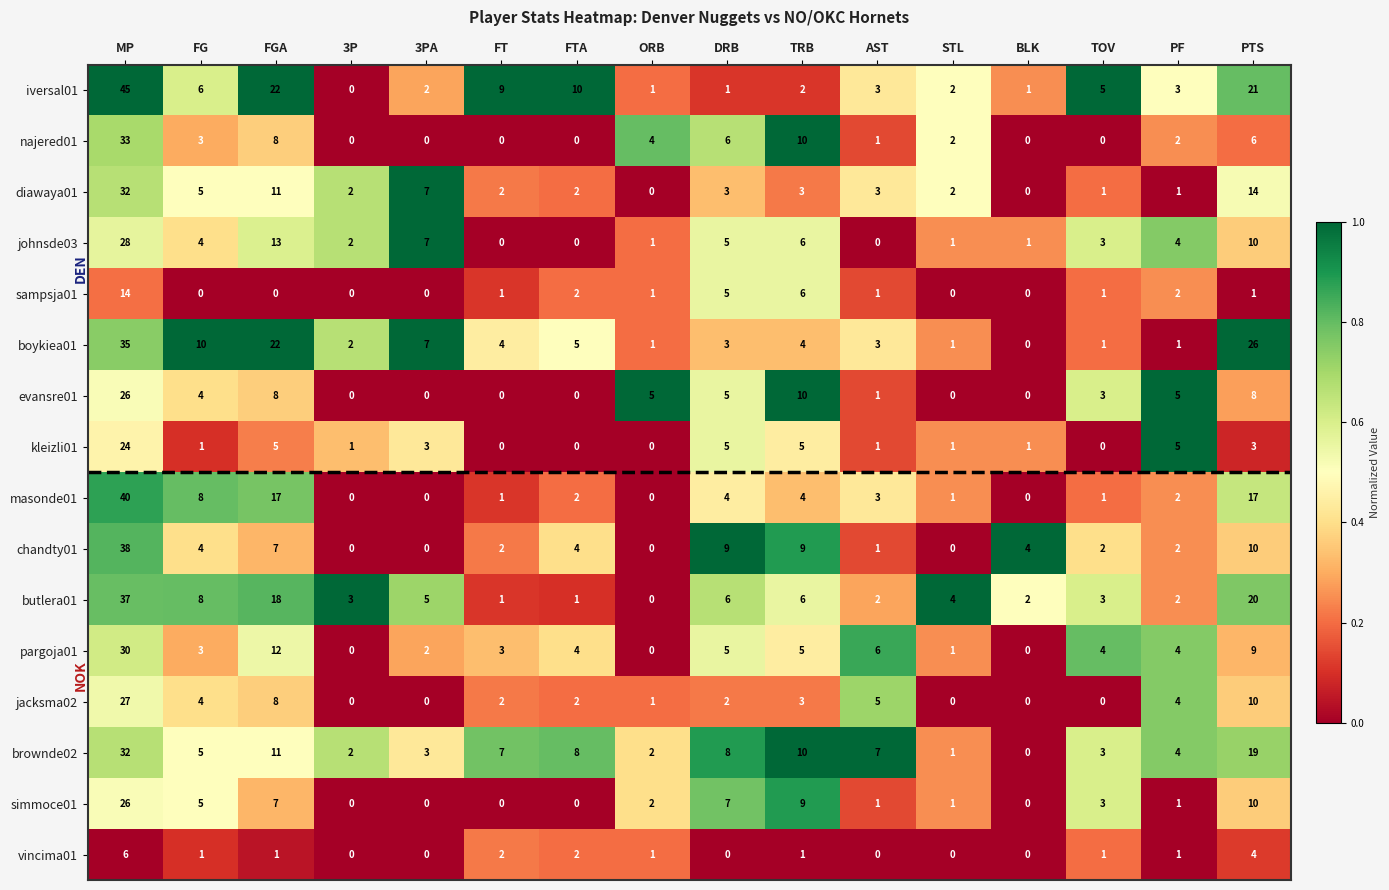

What is the sum of the iversal01 values at STL and ORB?

3